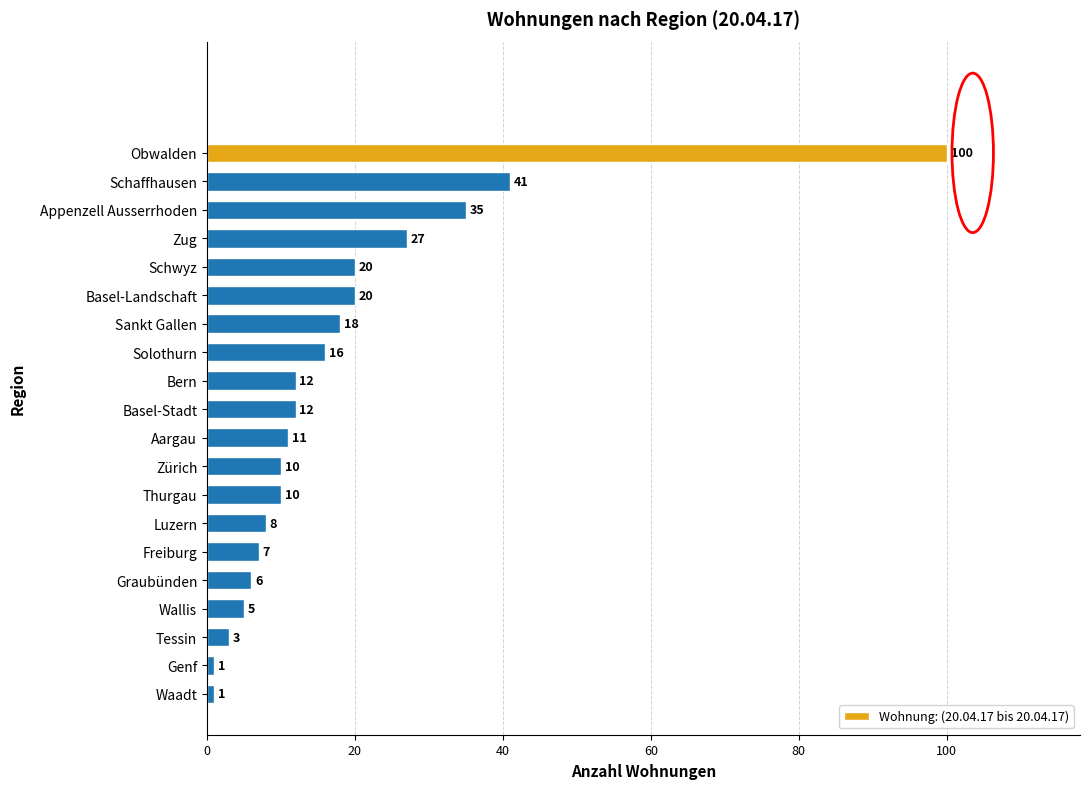

Which has a higher value, Basel-Stadt or Thurgau?

Basel-Stadt